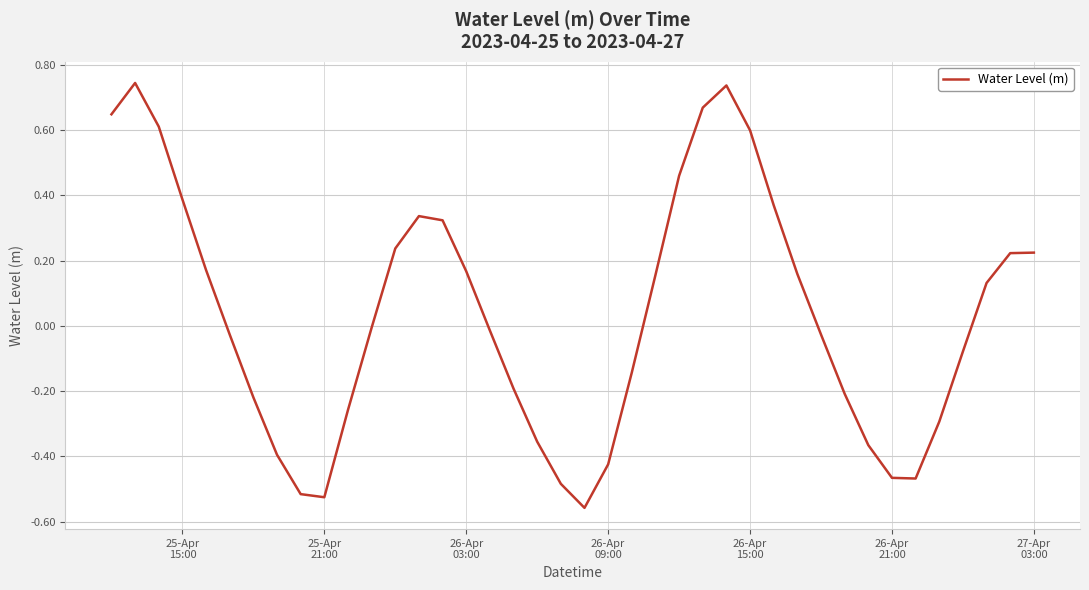

What is the difference between the maximum and minimum values?

1.3